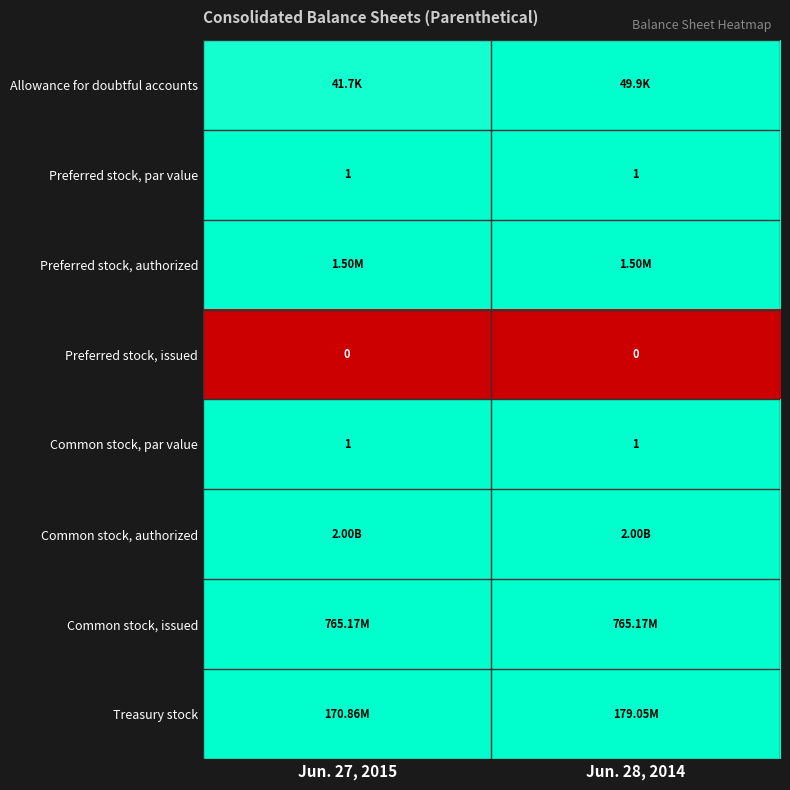

Between Jun. 28, 2014 and Jun. 27, 2015, which is larger?

Jun. 28, 2014